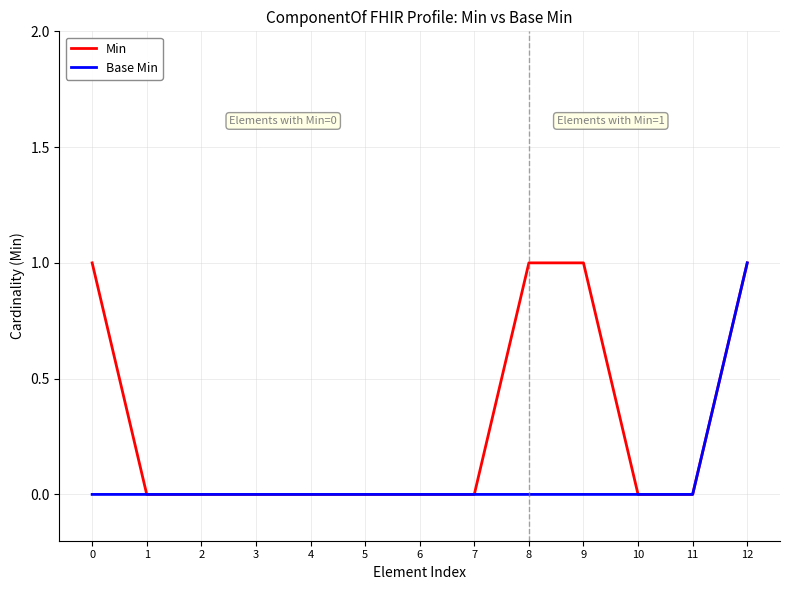

What are all the series names shown in the legend?

Min, Base Min